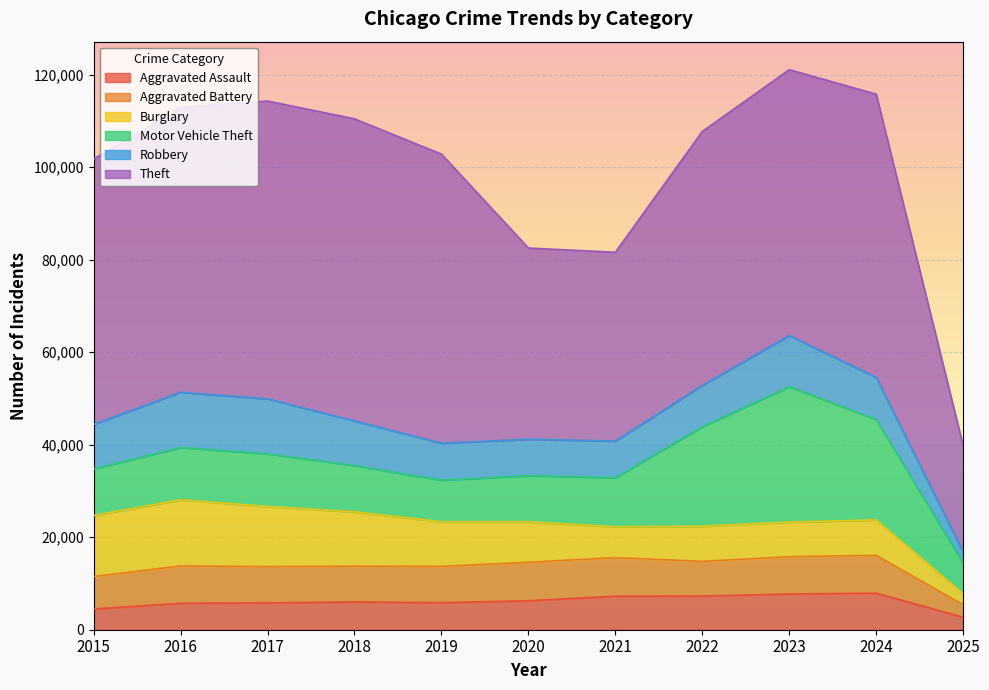

The Burglary series shows 14289 at 2016. True or false?

True